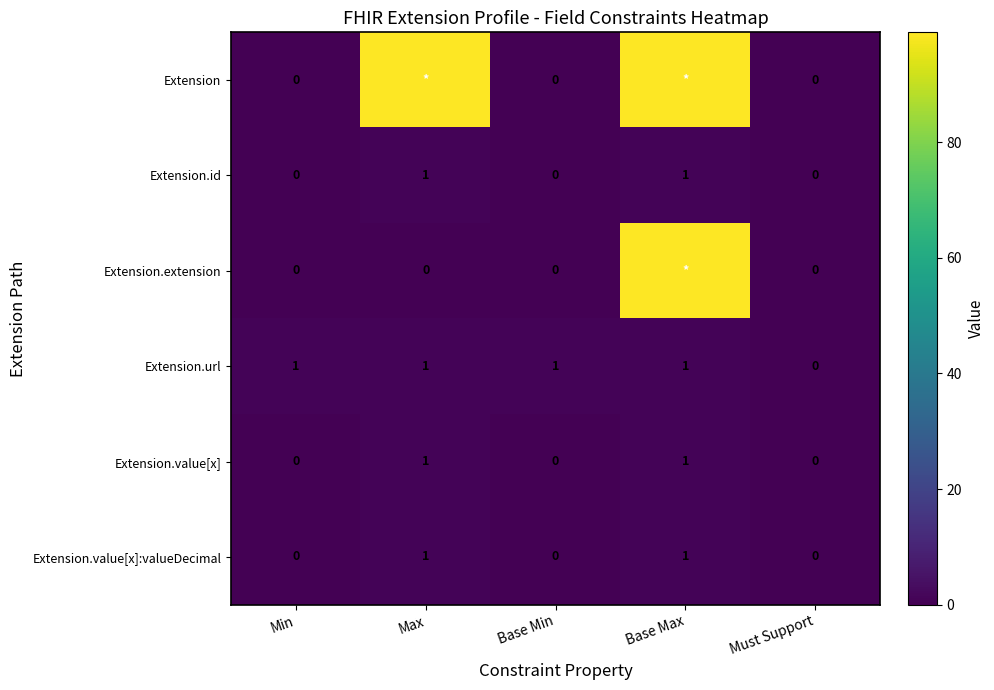

Where is Extension.url nearest to the value 0?

Must Support